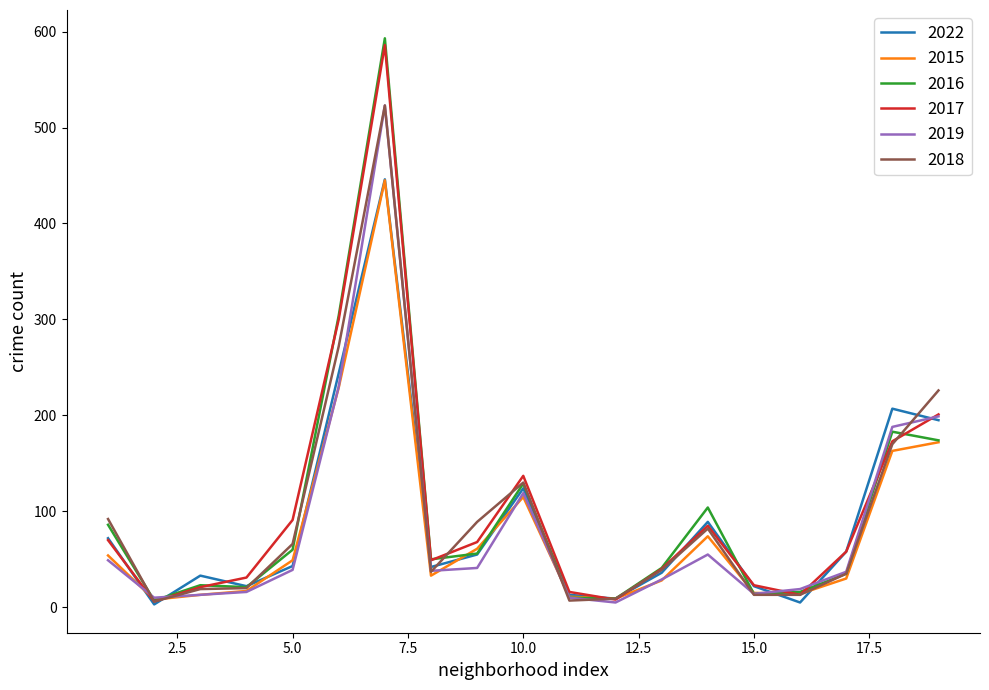

Which series has the largest range (max minus min)?

2016